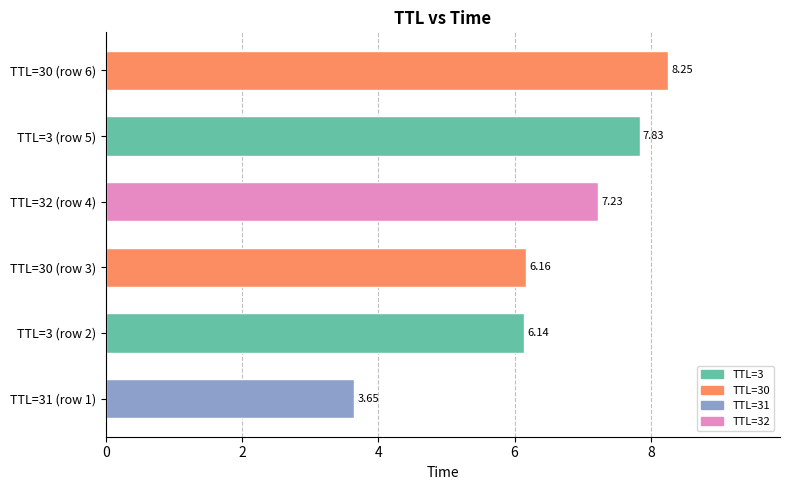

What is the ratio of the value at TTL=31 (row 1) to the value at TTL=3 (row 5)?

0.5